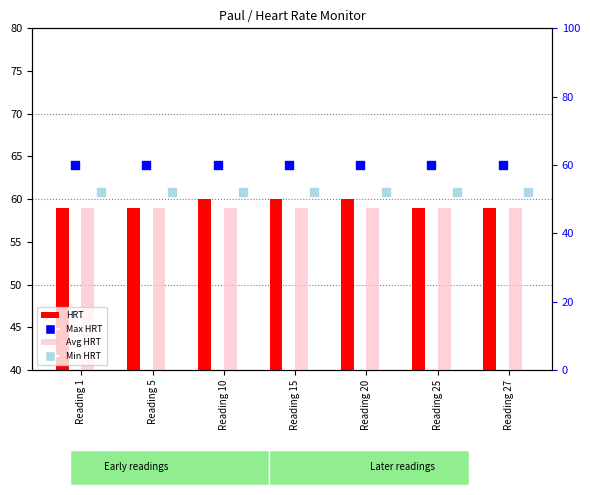

At which category is the sum across all series the highest?

Reading 10